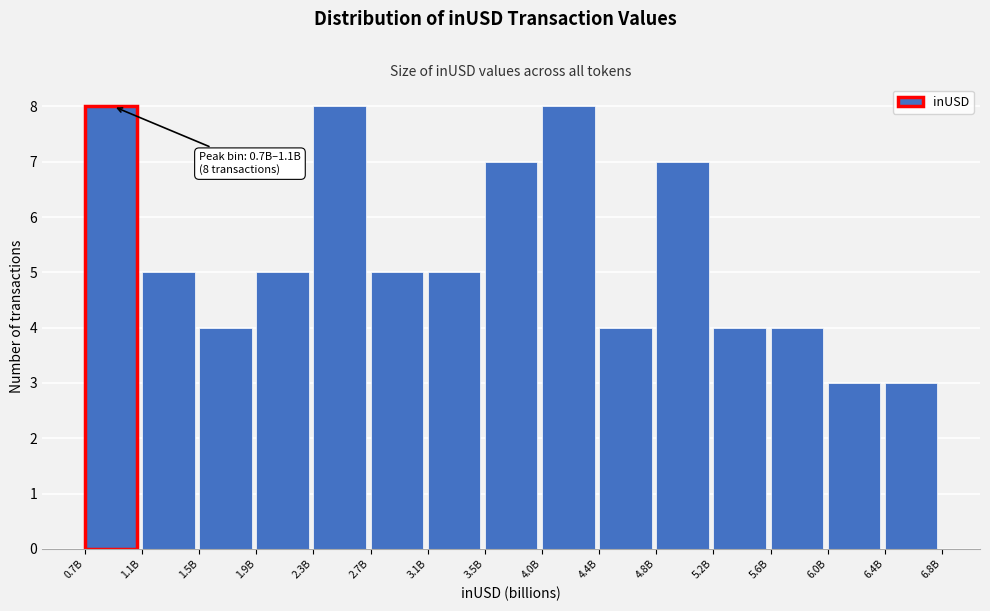

Reading right to left, what are all the values shown in this chart?

3	3	4	4	7	4	8	7	5	5	8	5	4	5	8